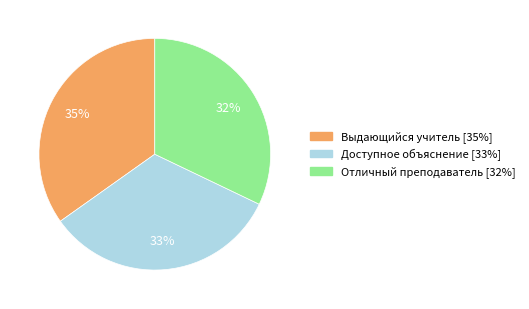

Count the number of slices in the pie.

3